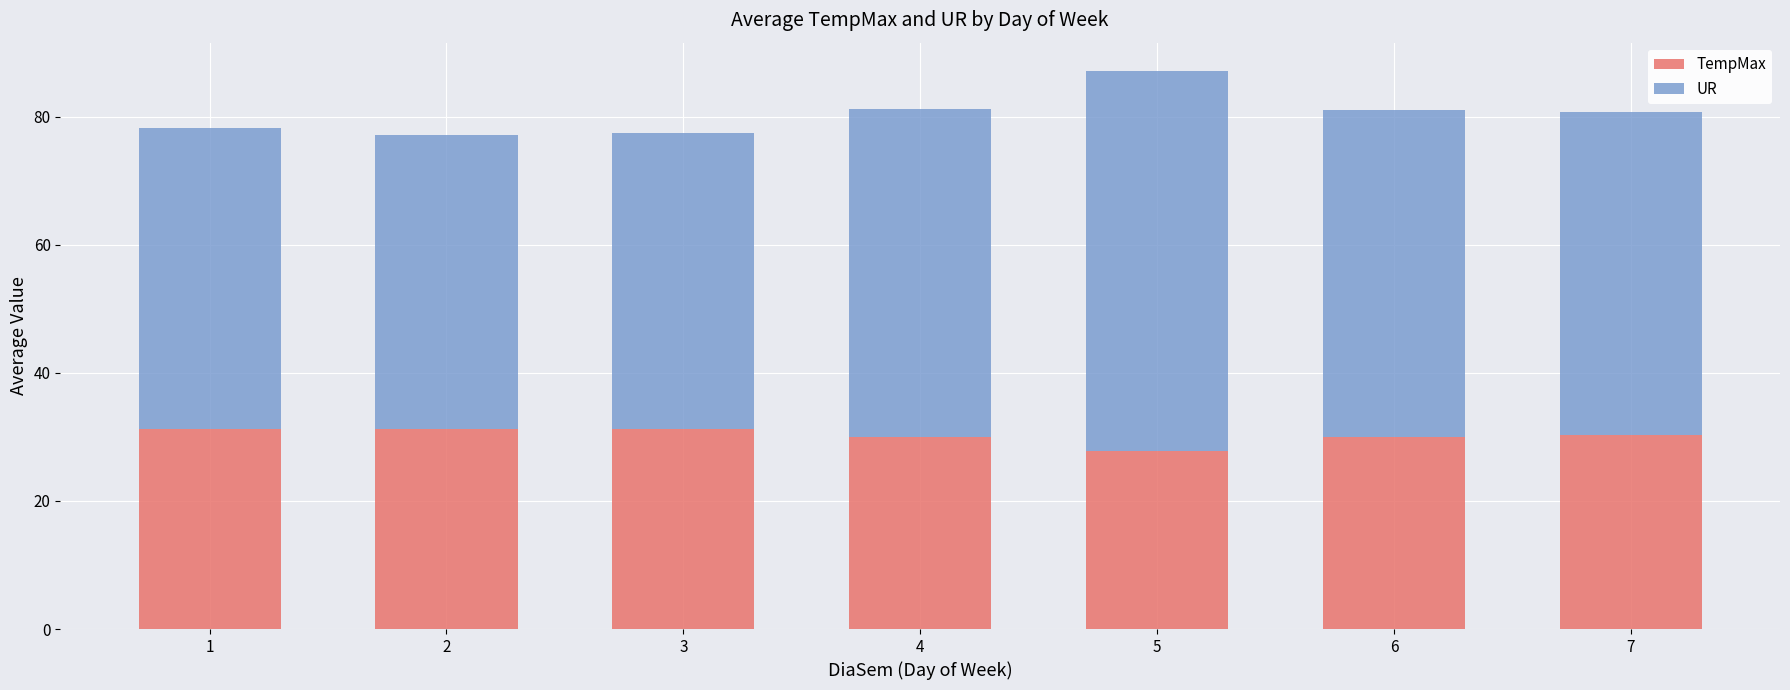

What is the approximate value of TempMax at 5?

27.8